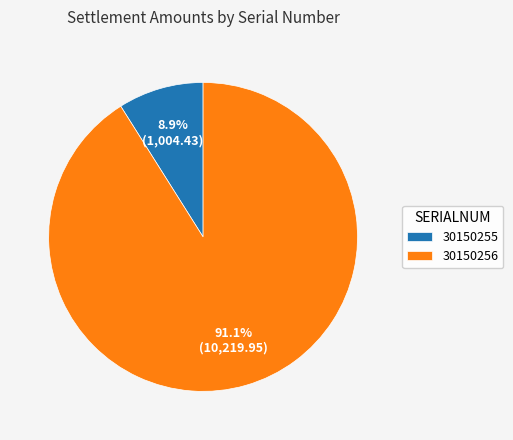

To the nearest percent, what percentage of the pie is 30150255?

9%